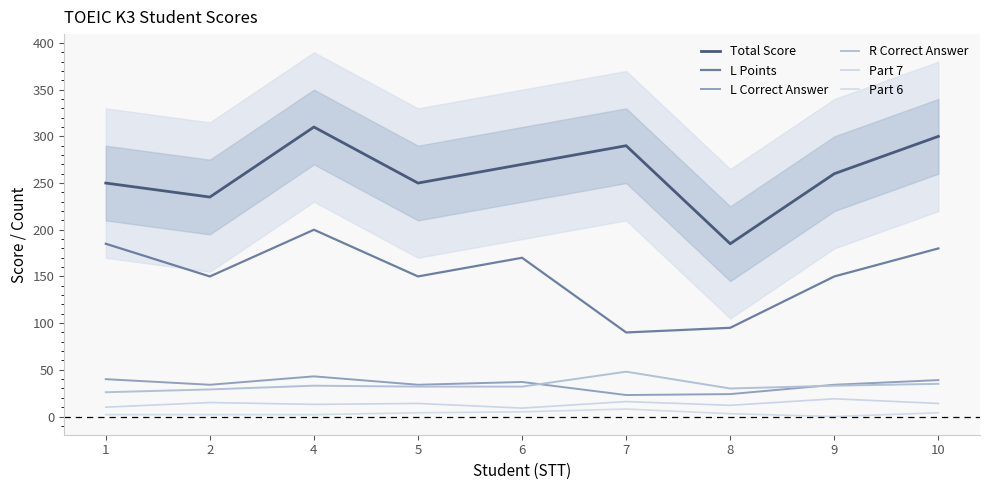

What is the spread (max minus min) of values at 5?

246